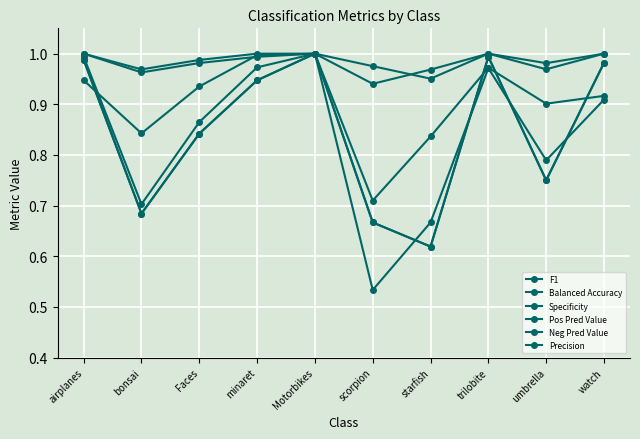

Which series has the largest total across all categories?

Neg Pred Value